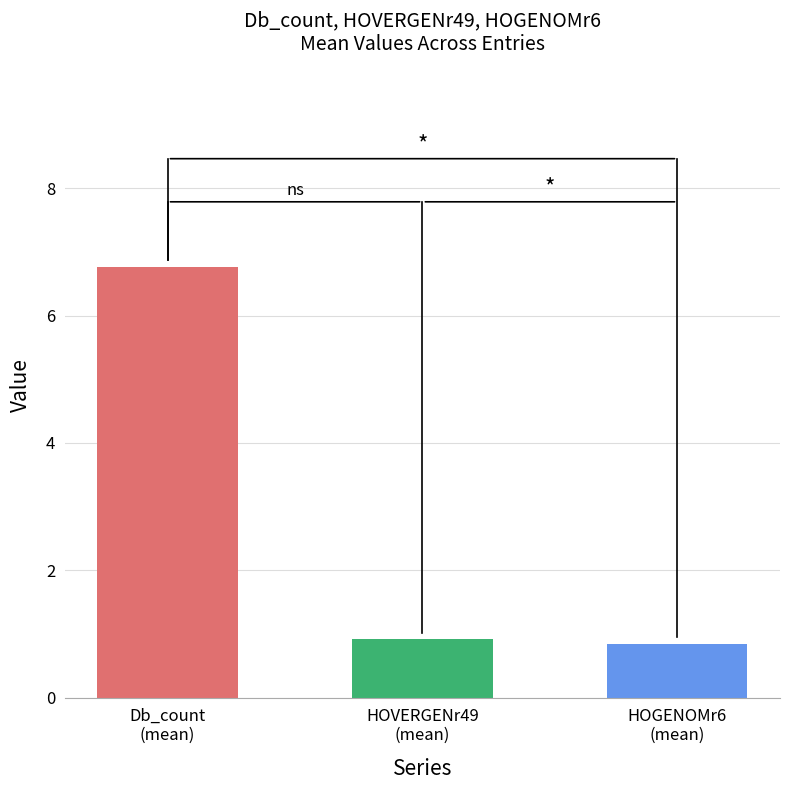

What is the difference between the maximum and minimum values in the HOGENOMr6 series?

1